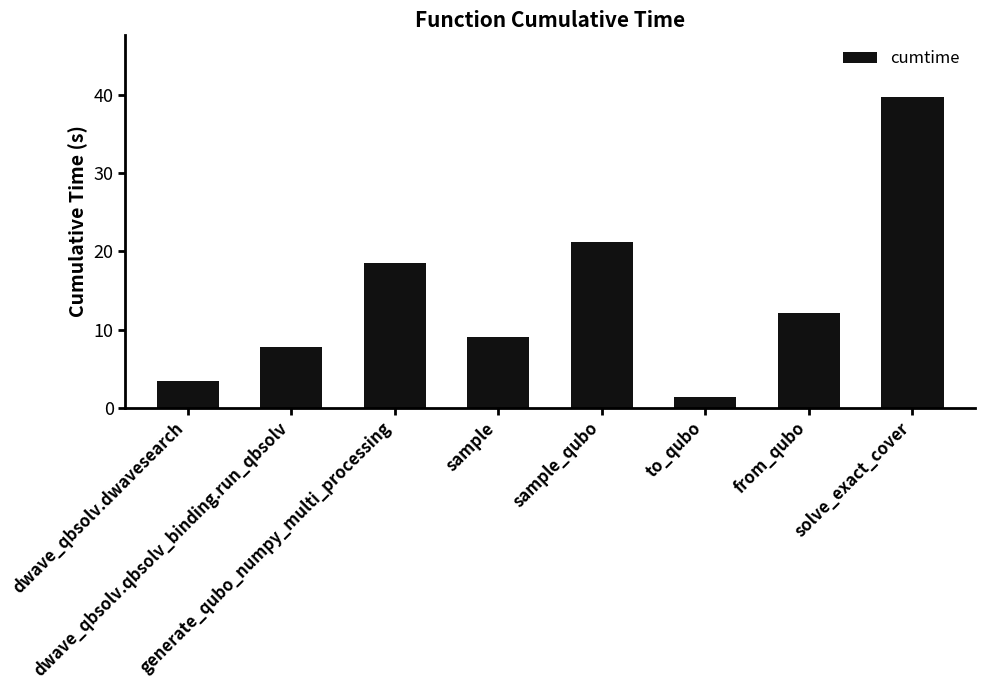

How many values are below 12?

4